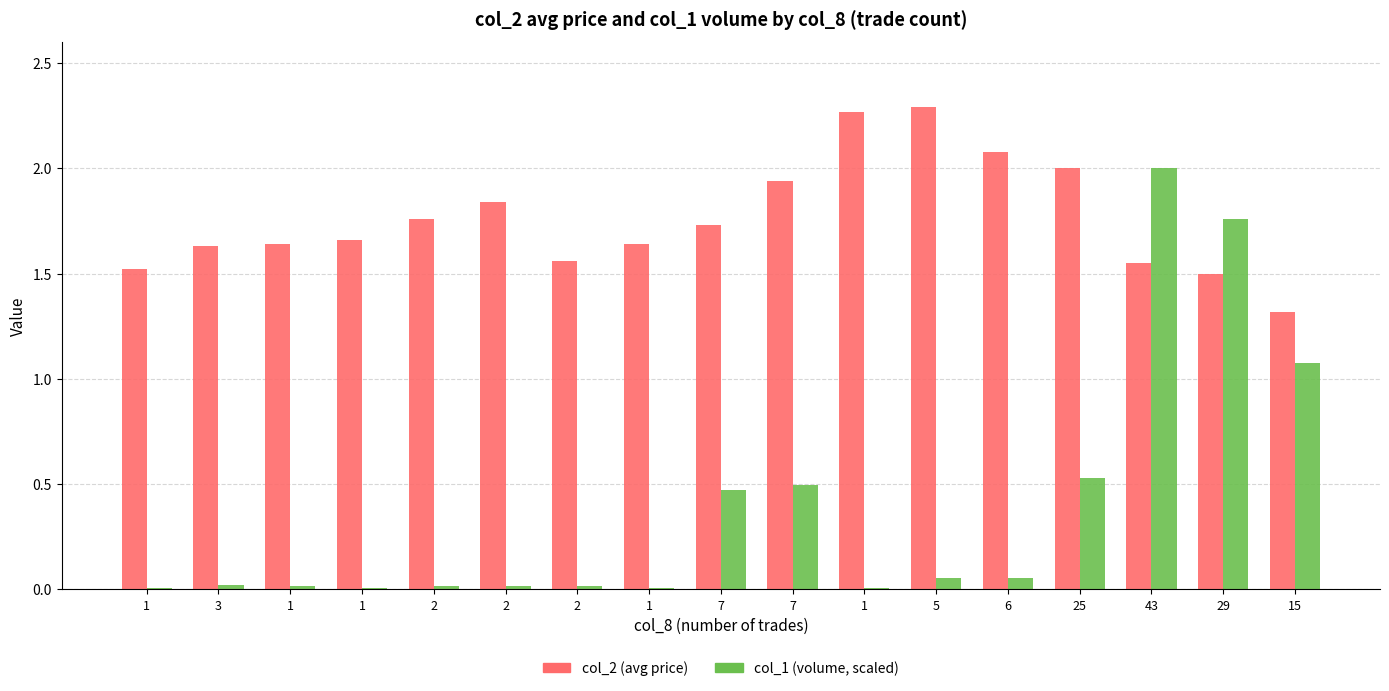

Is it true that col_1 (volume, scaled) equals 3.1 at 43?

False